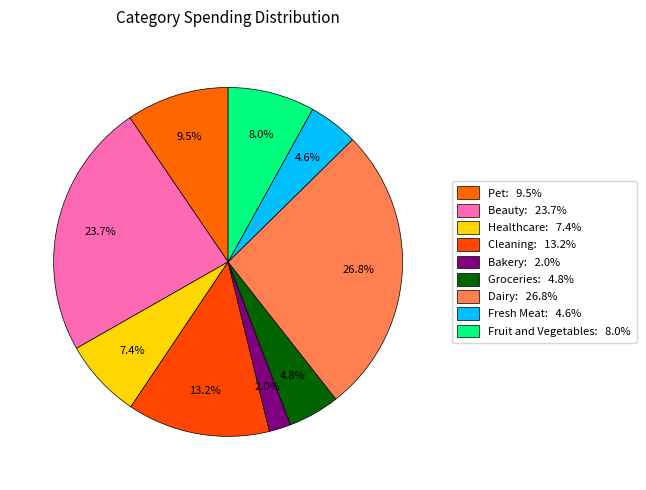

To the nearest percent, what is the average slice percentage?

11%